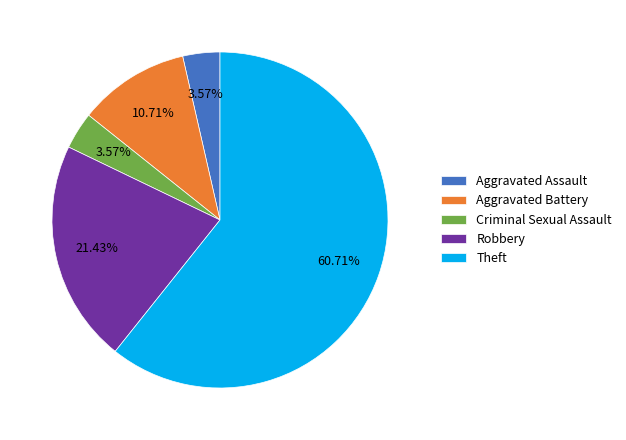

To the nearest percent, what portion does Theft represent?

61%